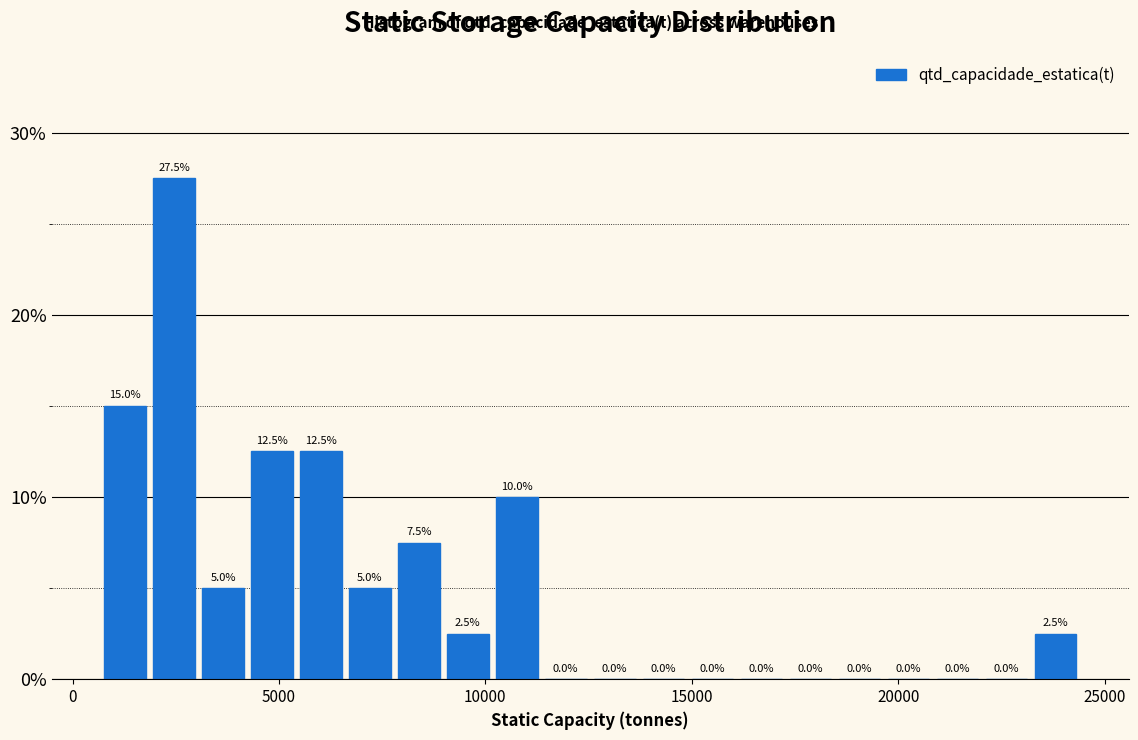

Around what value on the x-axis is the tallest bar? Give the approximate position of its centre, as read against the axis.

2500